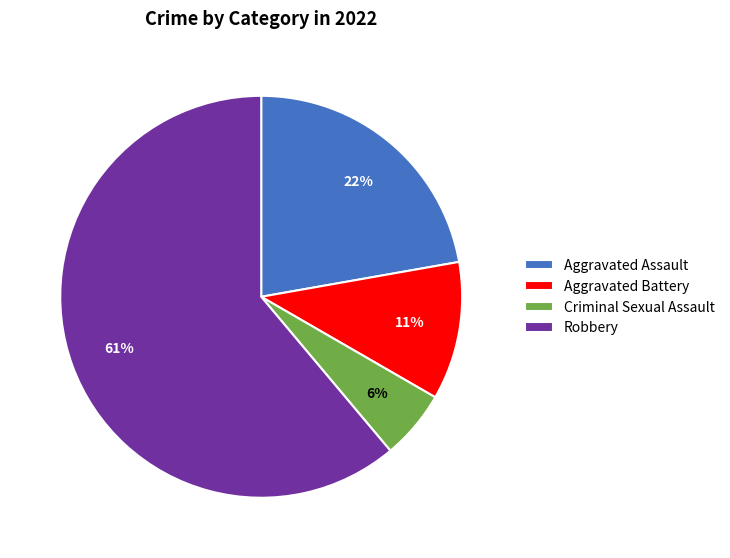

To the nearest percent, what is the combined percentage of Robbery and Criminal Sexual Assault?

67%